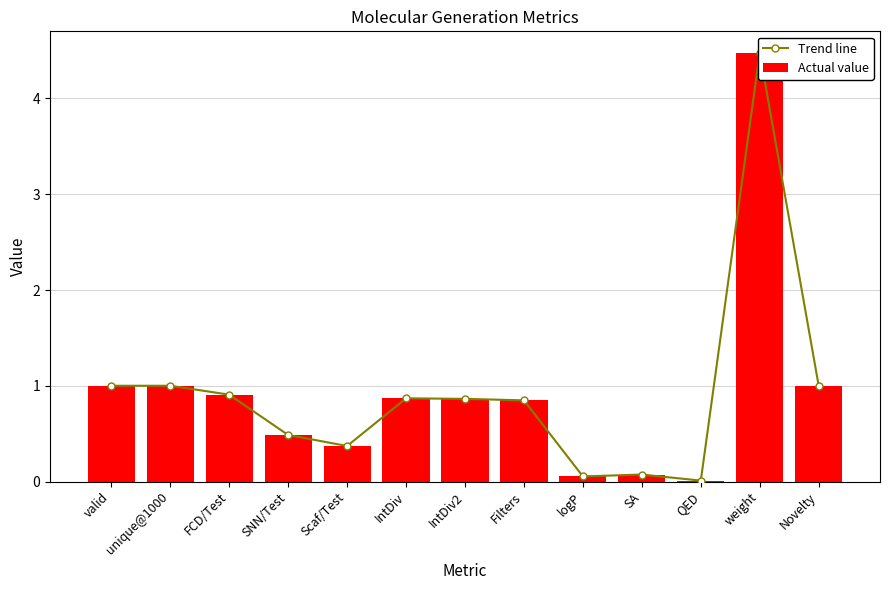

What is the difference between the maximum and minimum values in the Actual value series?

4.5